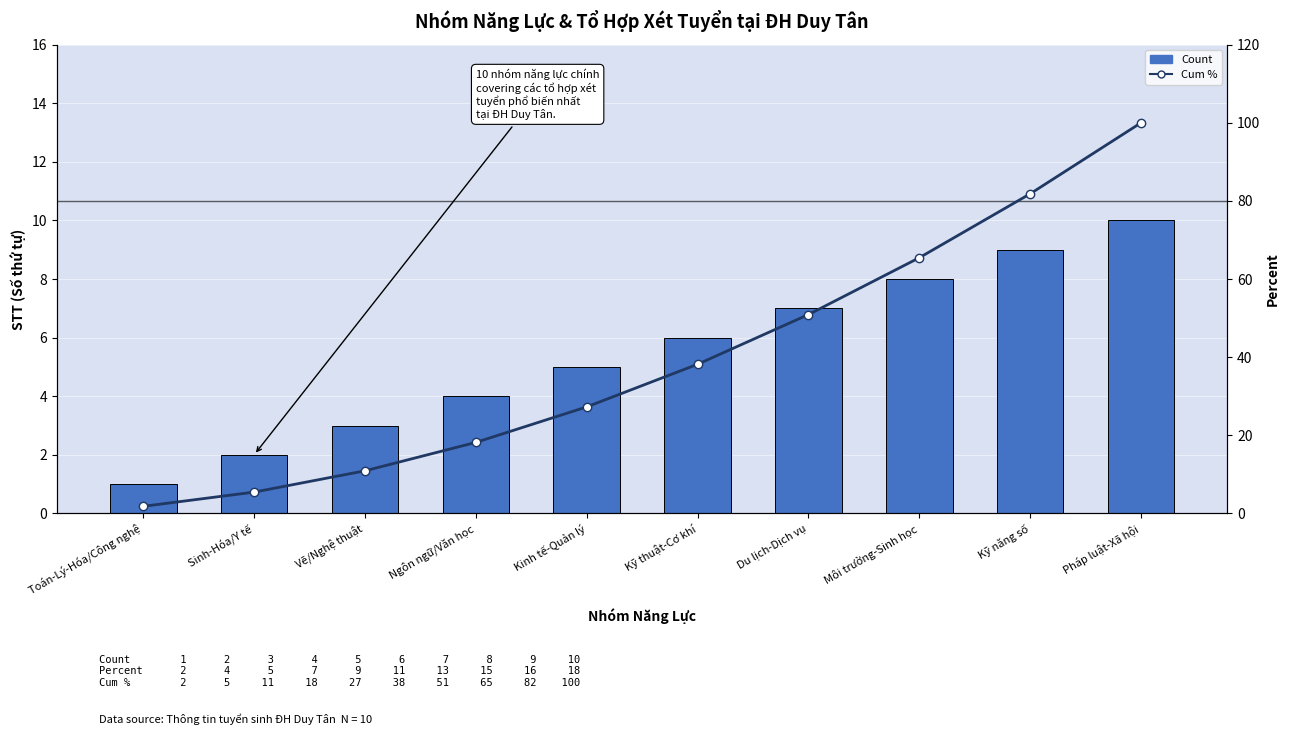

What is the difference between the maximum and minimum values in the Cum % series?

98.2